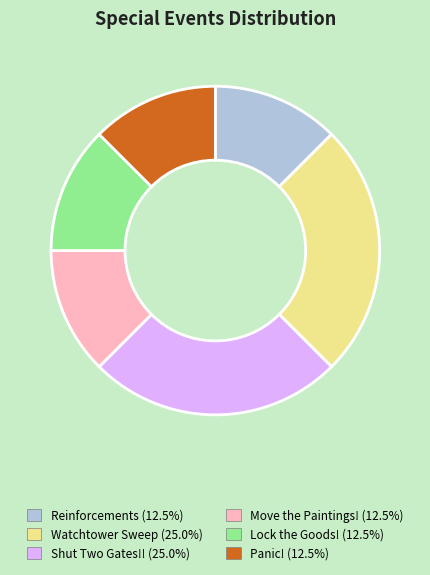

Combined, do Shut Two Gates!! and Move the Paintings! account for over 50%?

No